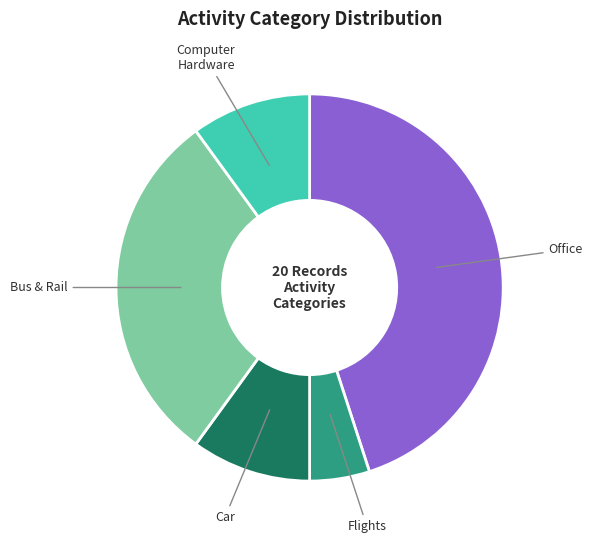

Does any single category account for the majority?

No